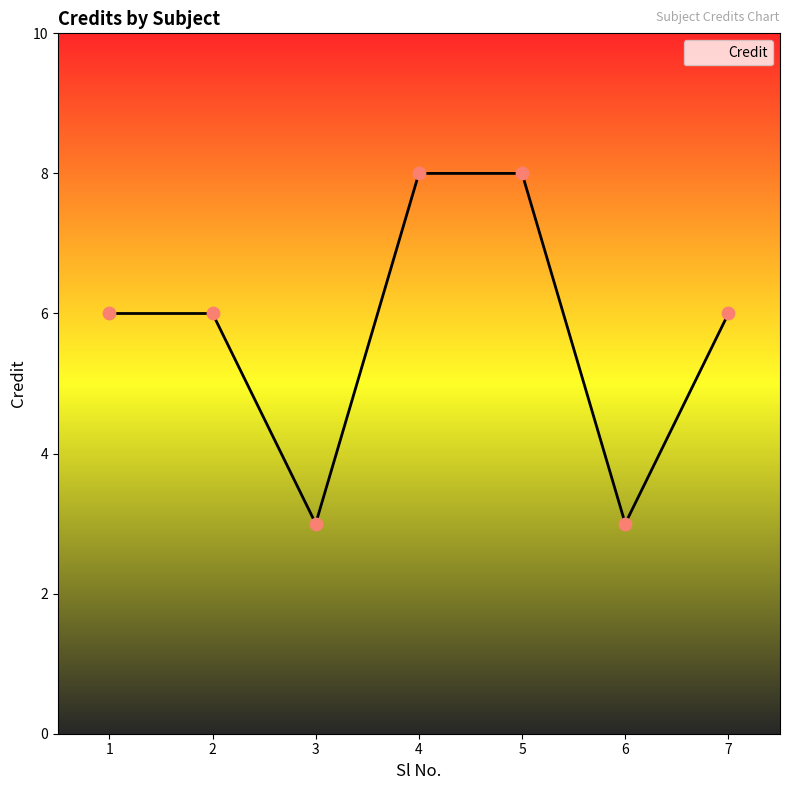

What is the change in value from 2 to 6?

-3